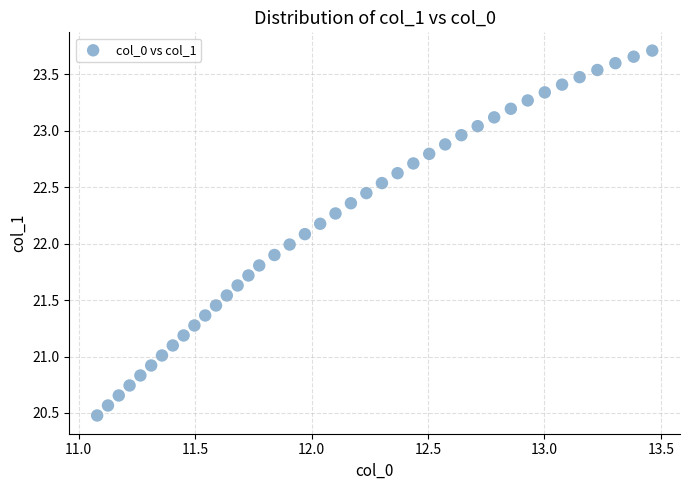

What is the range of X values (max minus min)?

2.4